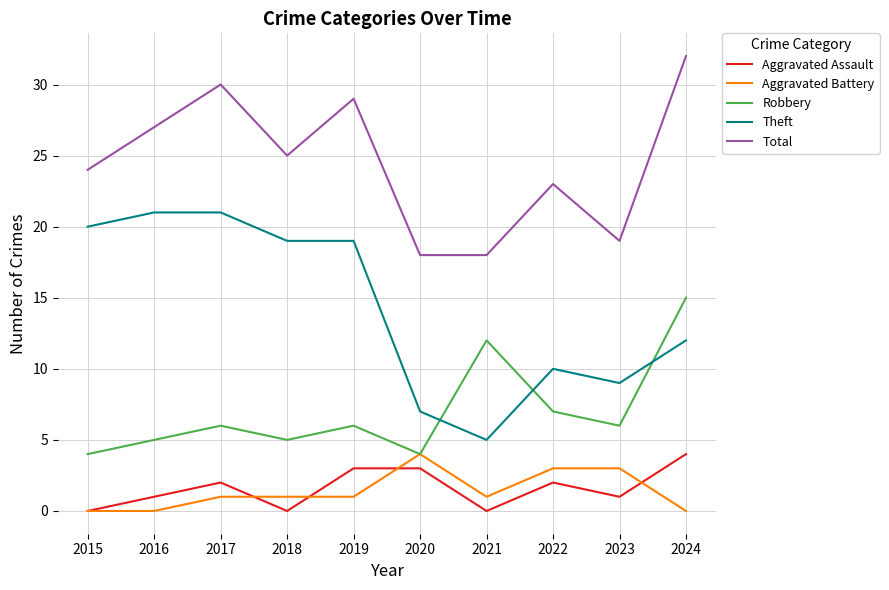

True or false: Robbery and Aggravated Assault cross at least once.

False